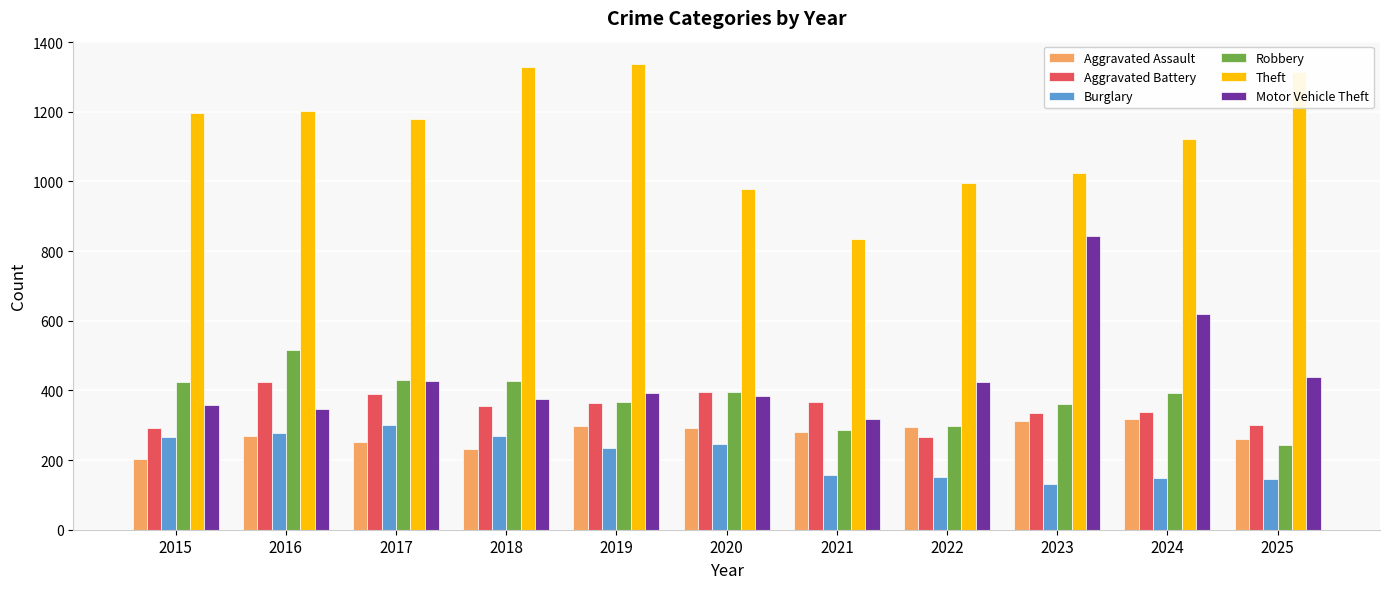

What is the difference between the second highest and minimum values in the Motor Vehicle Theft series?

300